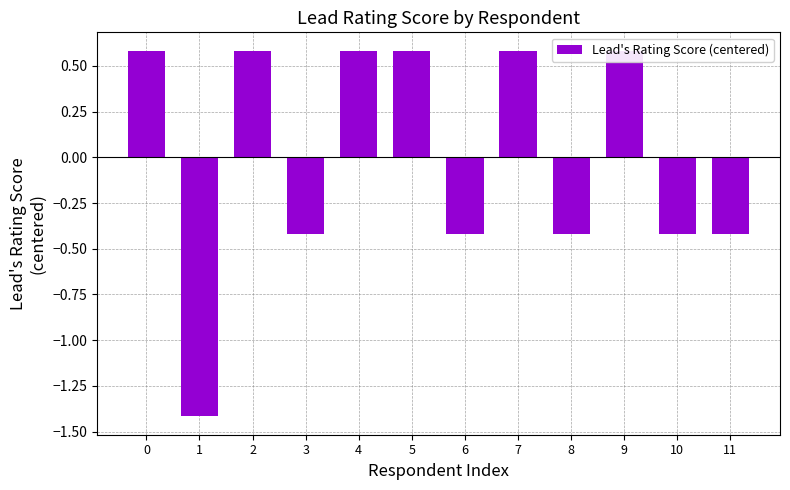

Does the chart contain stacked bars?

No